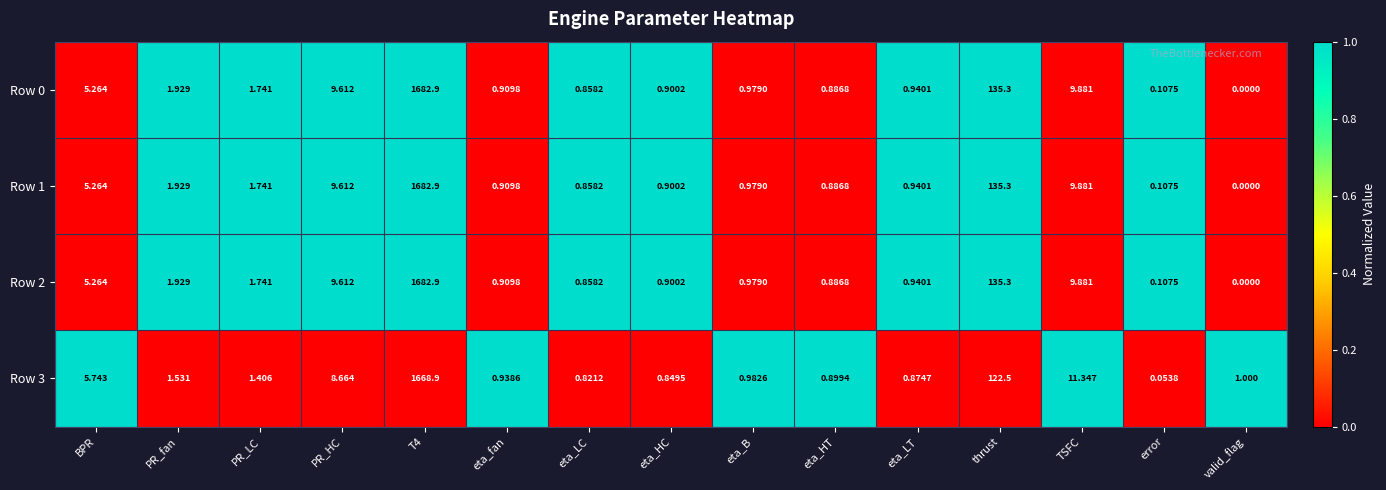

Where is Row 3 nearest to the value 834?

thrust